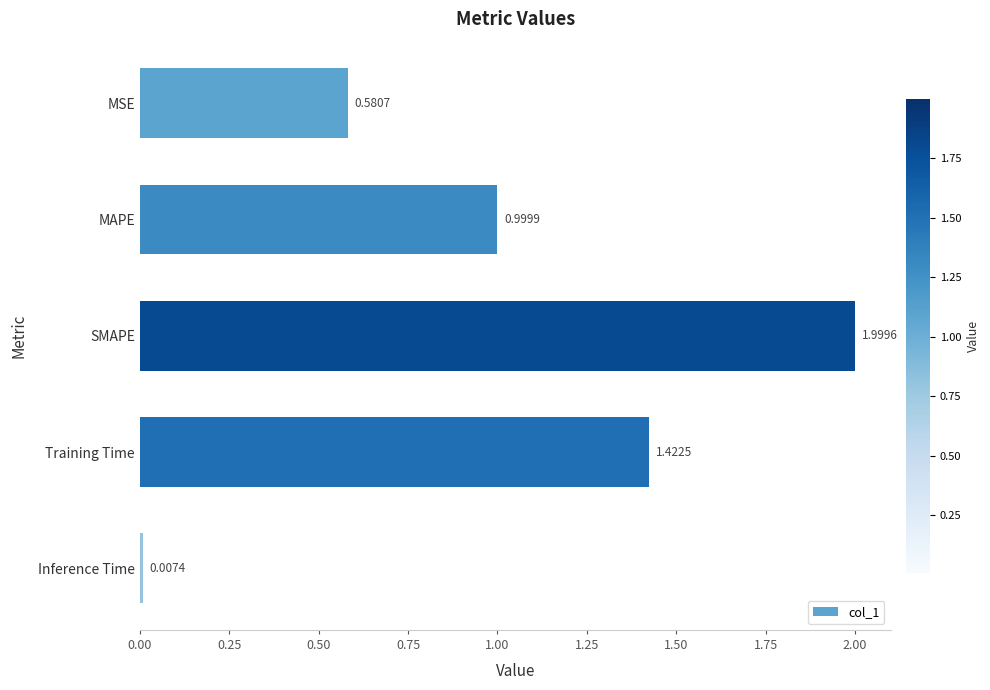

Rank the categories by value from highest to lowest.

SMAPE, Training Time, MAPE, MSE, Inference Time